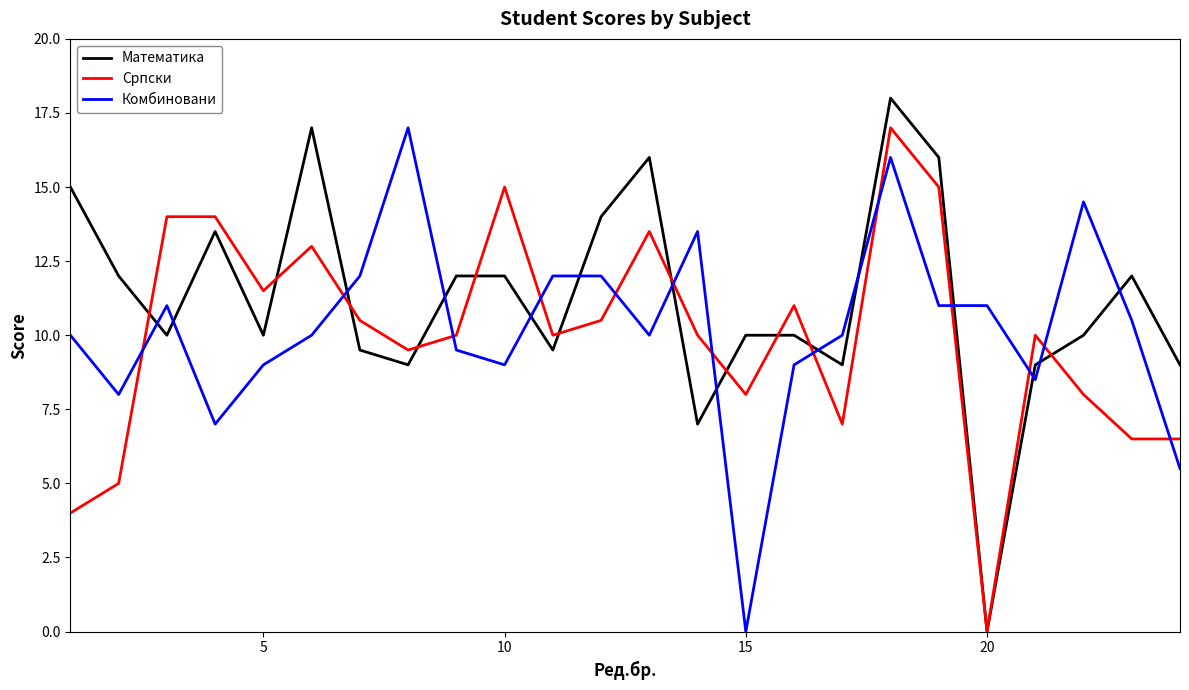

How many series are shown in this chart?

3